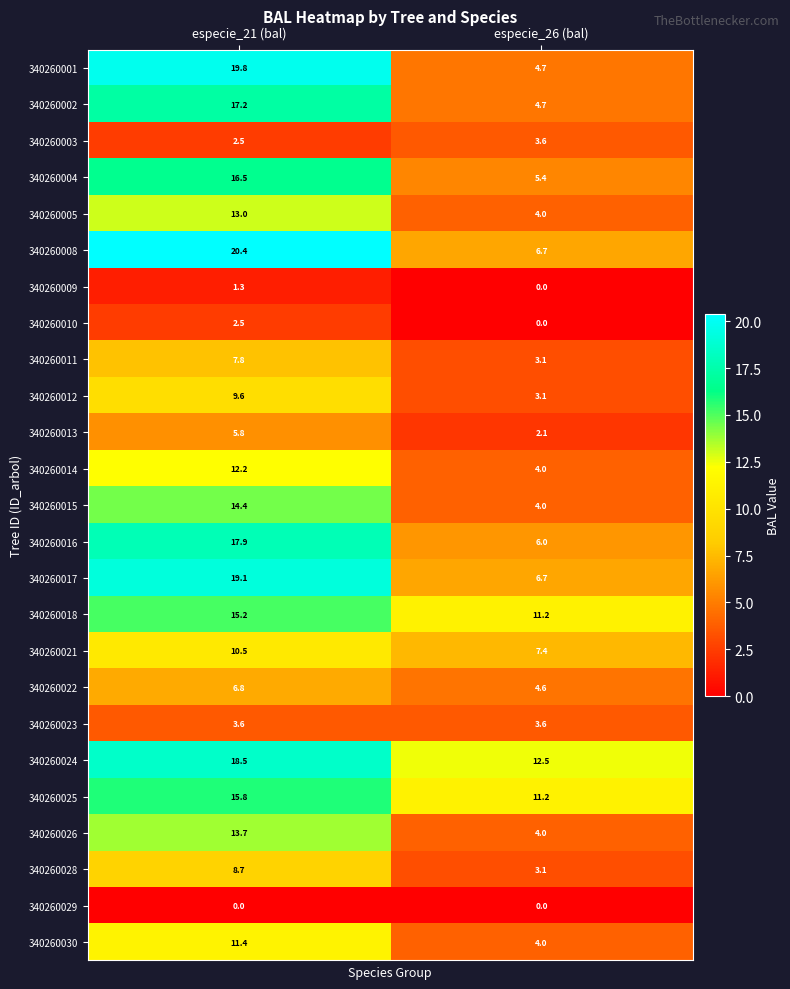

What is the sum of all 340260008 values?

27.1